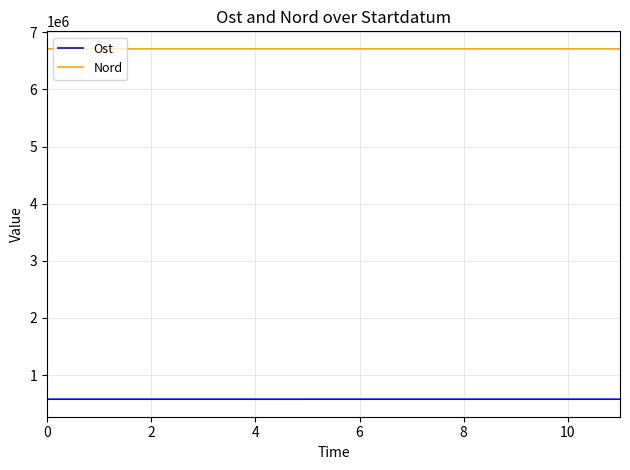

What is the maximum value for Nord?

6711187.7